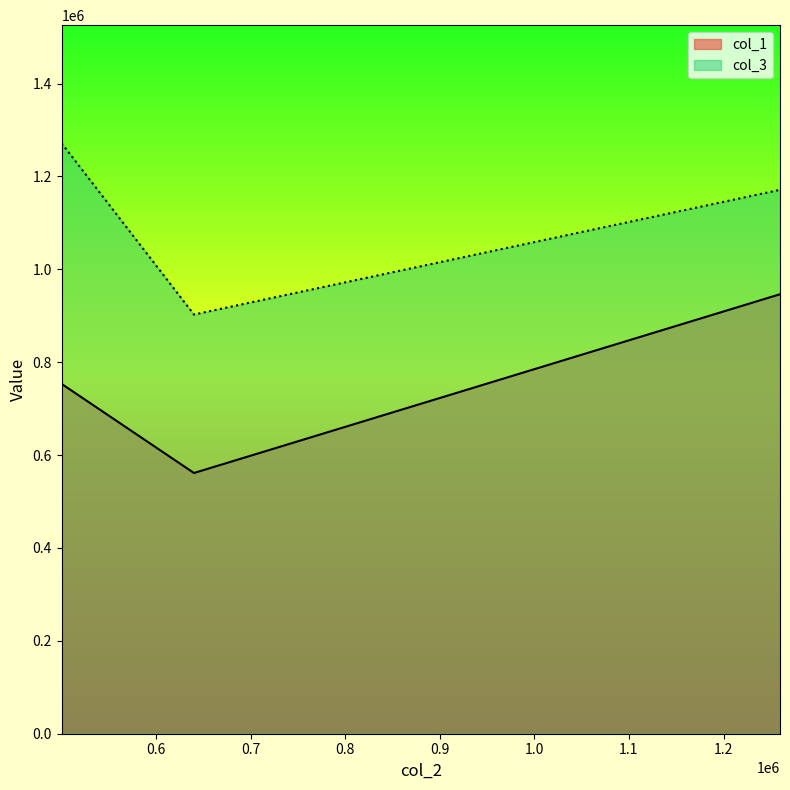

How many data points in col_1 are less than 753261?

1